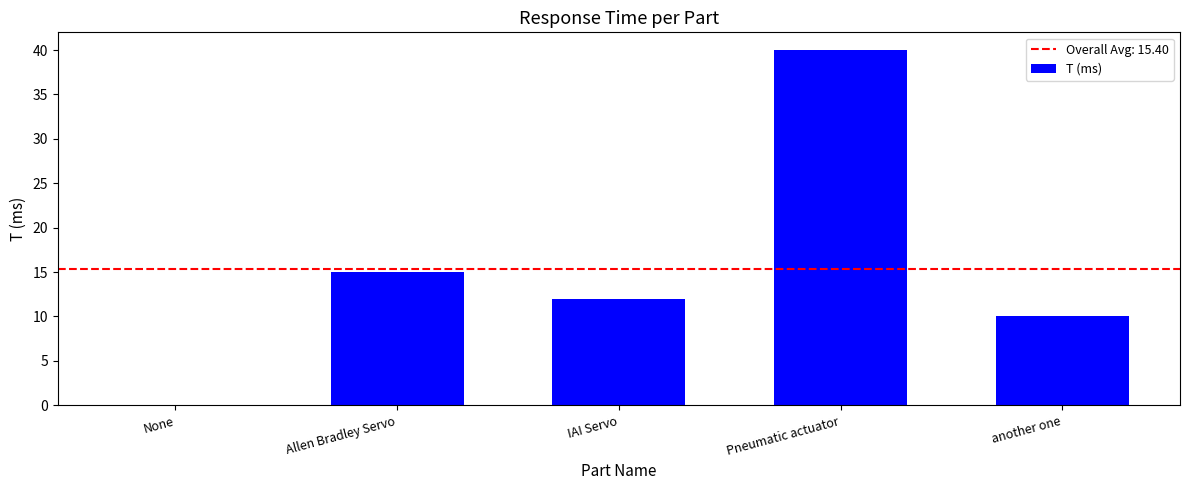

How many data points does each series have?

5